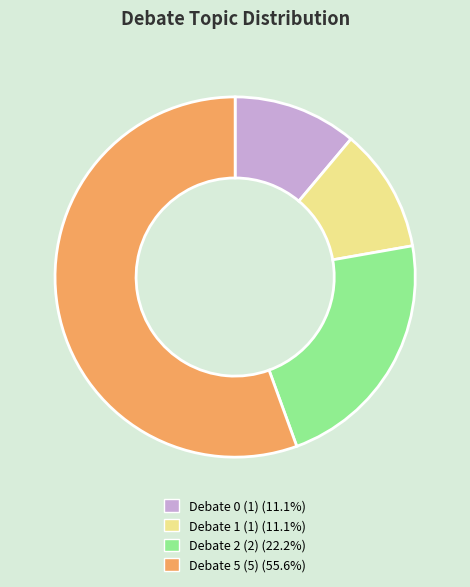

Does any single category account for the majority?

Yes